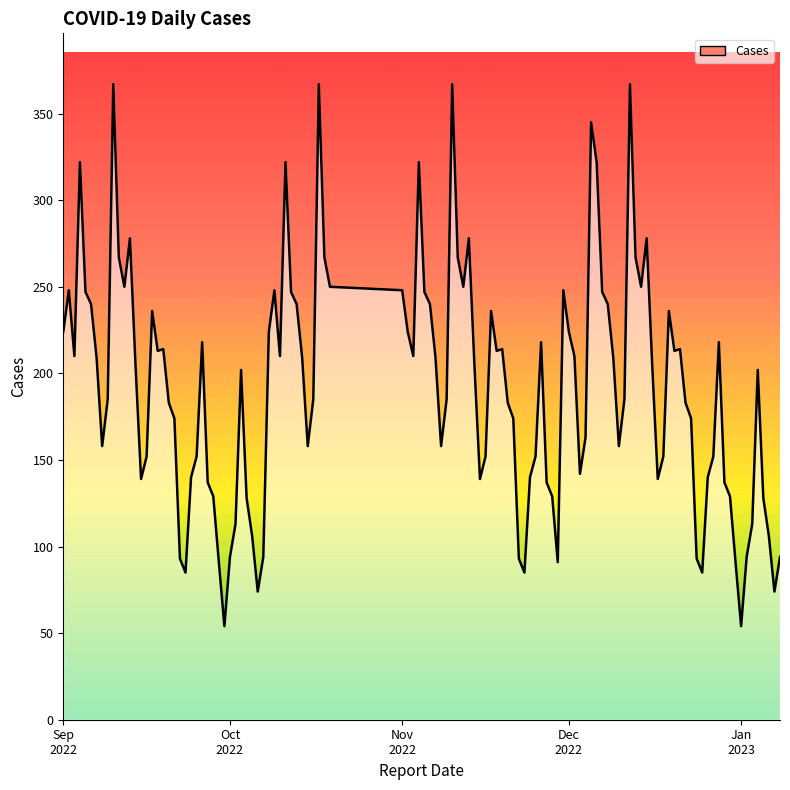

What is the difference between the maximum and minimum values?

313